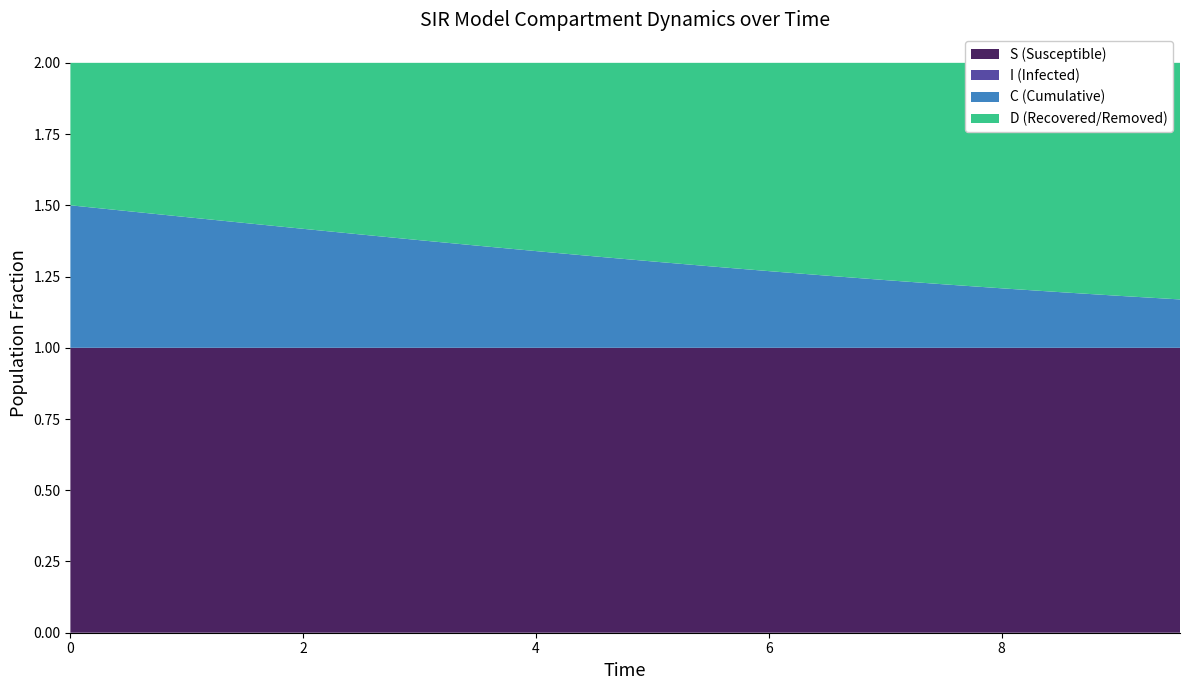

Reading left to right, transcribe all the data shown in this chart.

S: 0=1.0	1=1.0	2=1.0	3=1.0	4=1.0	5=1.0	6=1.0	7=1.0	8=1.0	9=1.0	10=1.0	11=1.0	12=1.0	13=1.0	14=1.0	15=1.0	16=1.0	17=1.0	18=1.0	19=1.0
I: 0=0.0	1=0.0	2=0.0	3=0.0	4=0.0	5=0.0	6=0.0	7=0.0	8=0.0	9=0.0	10=0.0	11=0.0	12=0.0	13=0.0	14=0.0	15=0.0	16=0.0	17=0.0	18=0.0	19=0.0
C: 0=0.5	1=0.5	2=0.5	3=0.4	4=0.4	5=0.4	6=0.4	7=0.4	8=0.3	9=0.3	10=0.3	11=0.3	12=0.3	13=0.3	14=0.2	15=0.2	16=0.2	17=0.2	18=0.2	19=0.2
D: 0=0.5	1=0.5	2=0.5	3=0.6	4=0.6	5=0.6	6=0.6	7=0.6	8=0.7	9=0.7	10=0.7	11=0.7	12=0.7	13=0.7	14=0.8	15=0.8	16=0.8	17=0.8	18=0.8	19=0.8